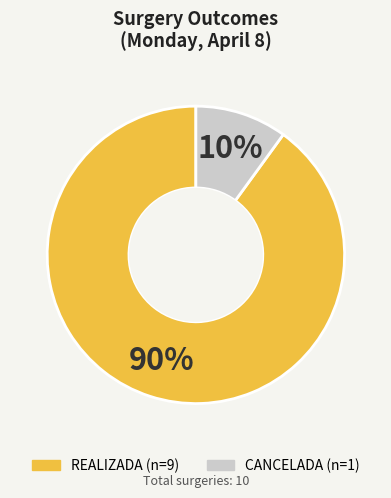

Is there any slice that represents more than half of the pie?

Yes